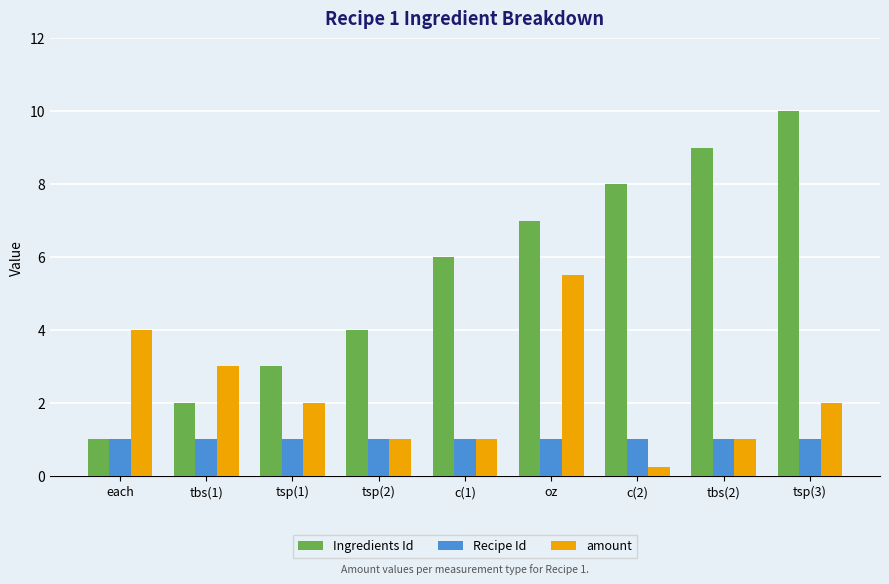

Is the value of Ingredients Id at tsp(2) greater than the value of amount at tsp(3)?

Yes